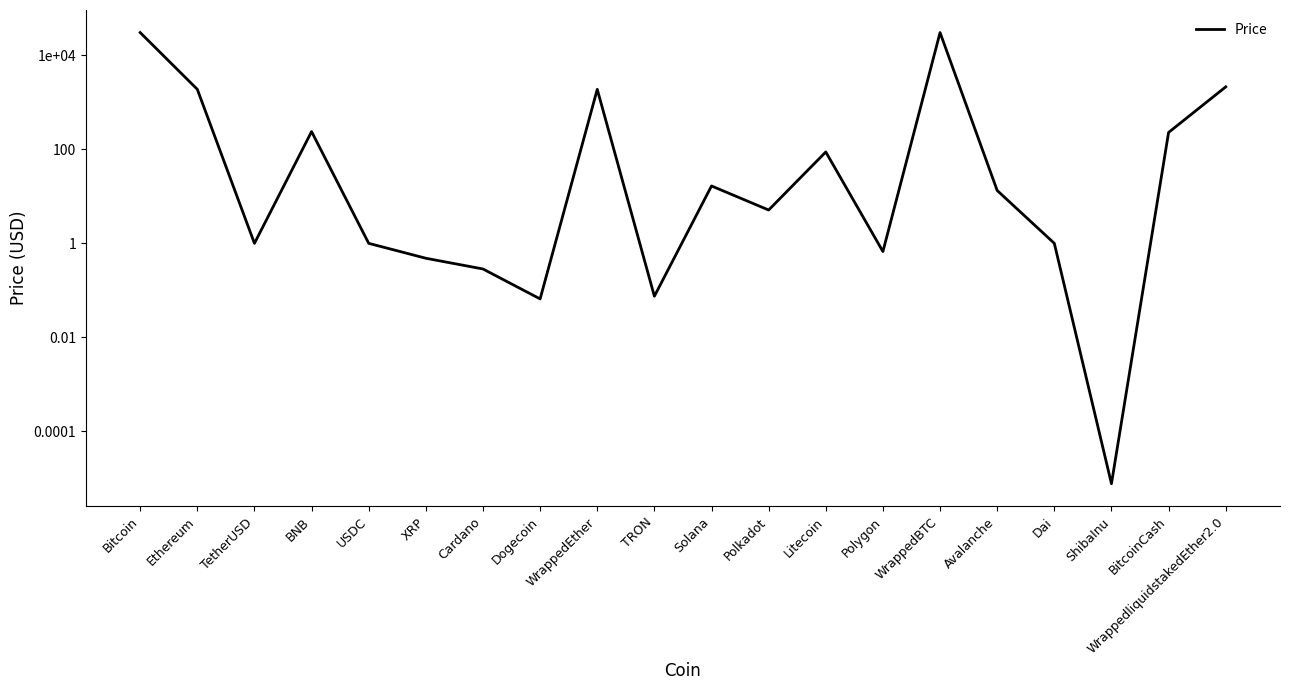

What is the value of the 15th point from the left?

30689.1